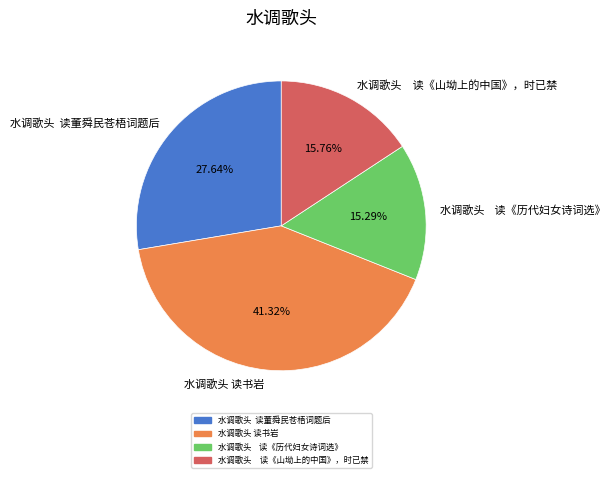

Count the number of slices in the pie.

4